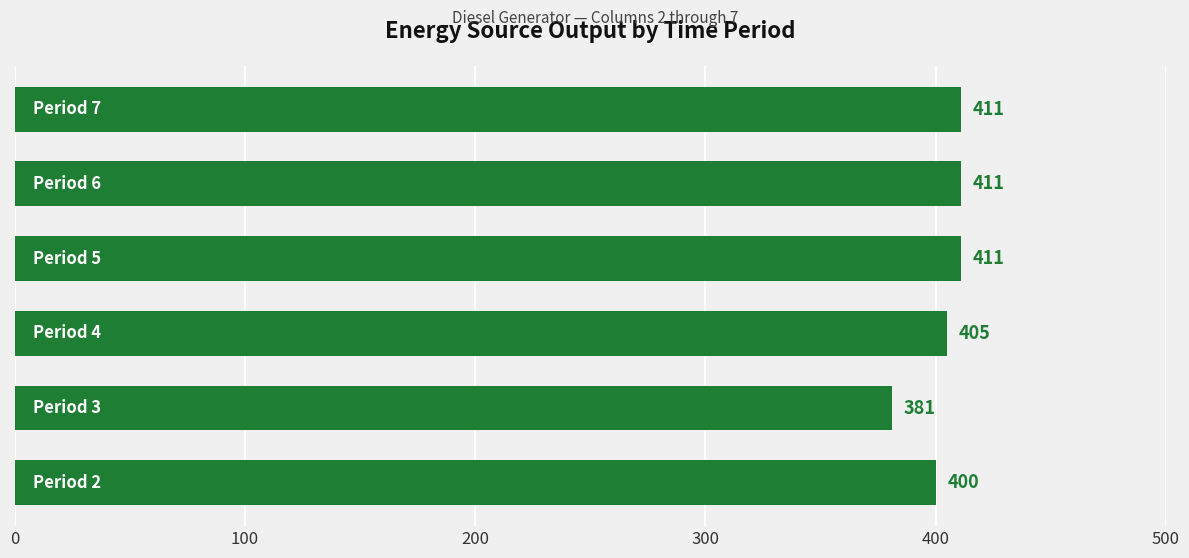

What is the greatest value displayed?

411